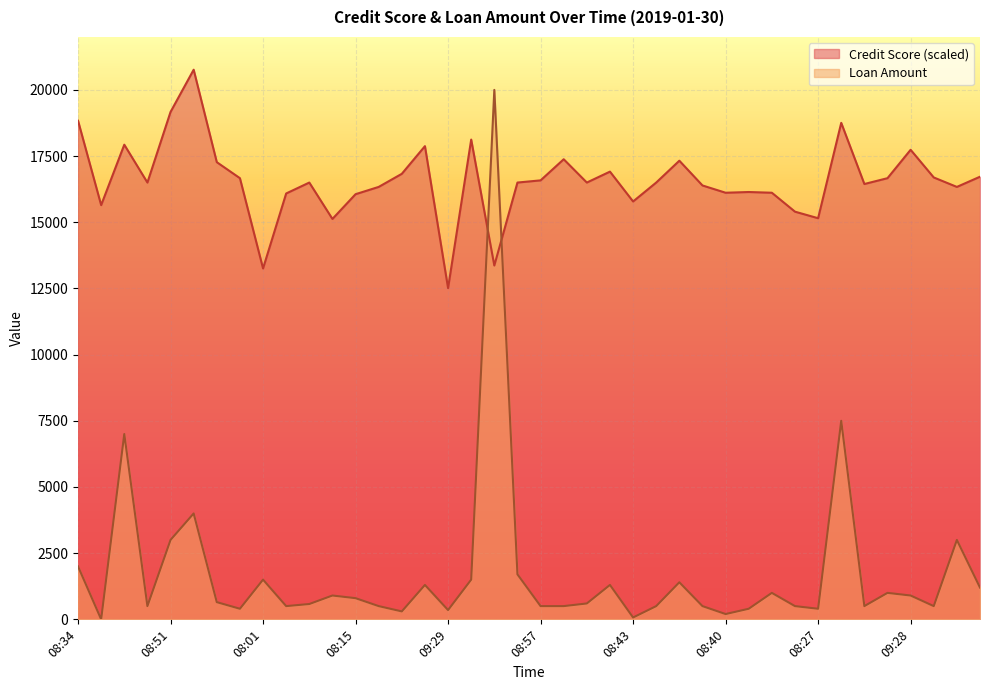

Is the value of Loan Amount at 08:51 greater than the value of Credit Score at 08:40?

No